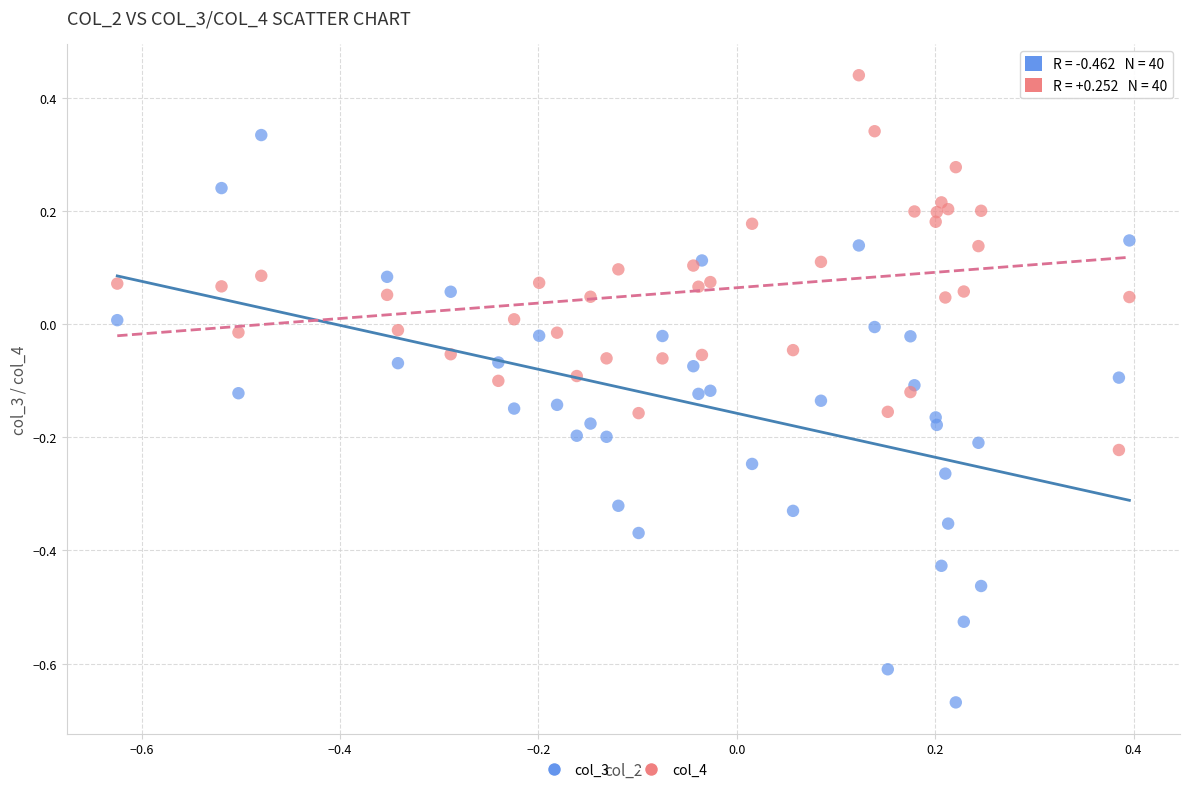

Which series reaches the minimum Y coordinate?

col_3